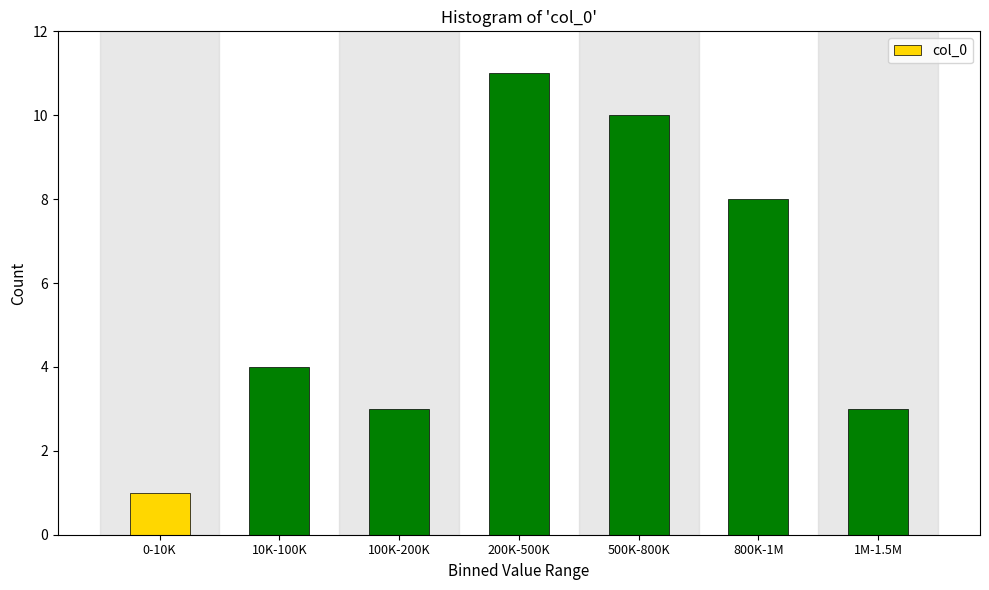

Reading right to left, transcribe all the data shown in this chart.

3	8	10	11	3	4	1